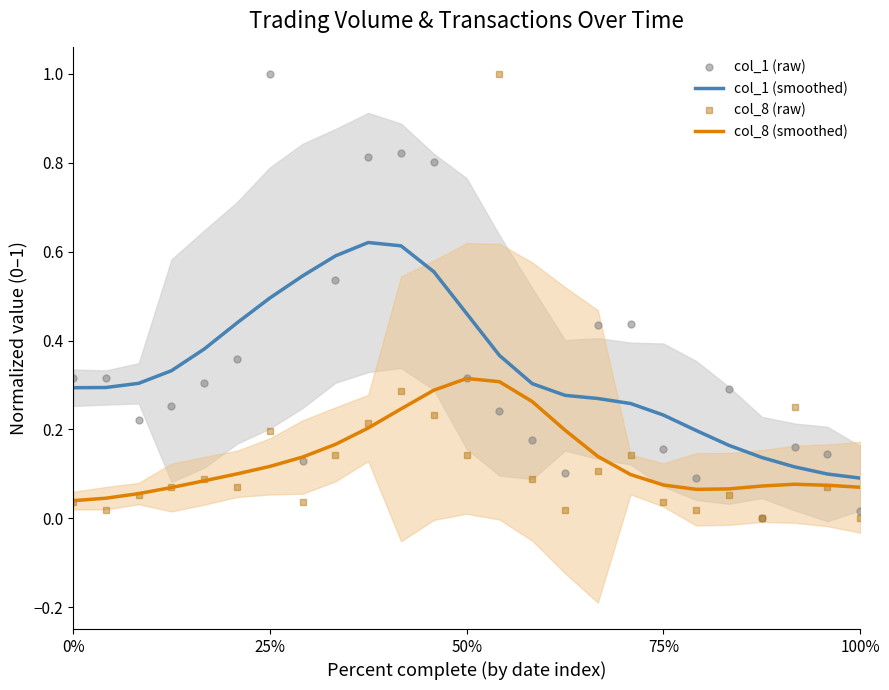

True or false: col_1 (smoothed) and col_8 (raw) cross at least once.

True